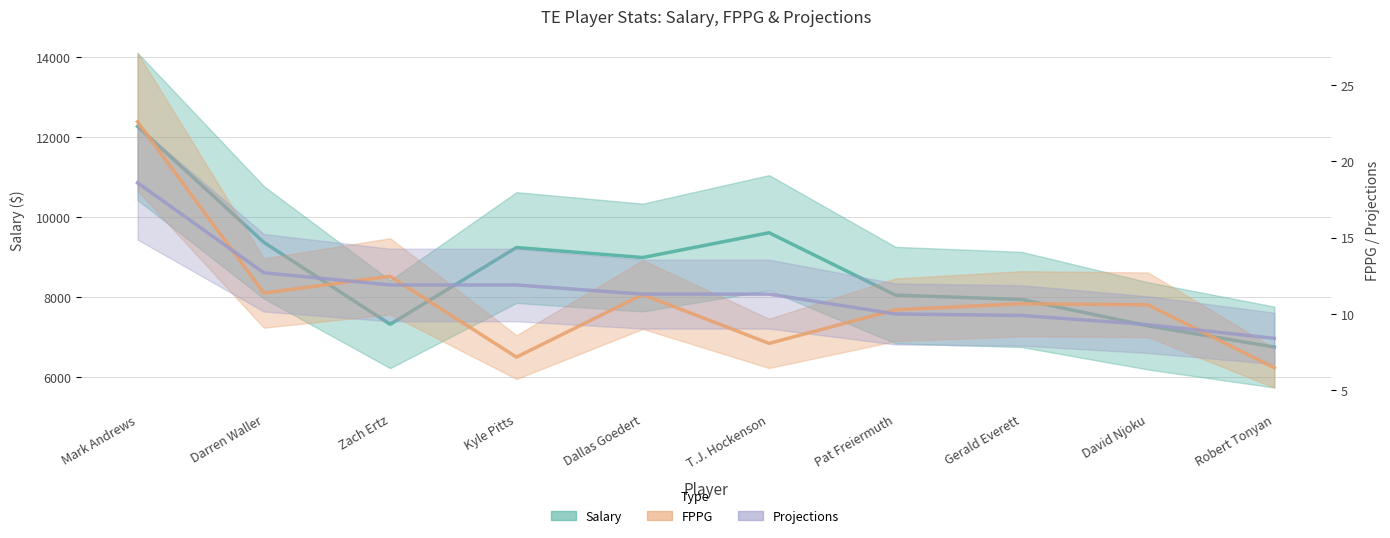

What is the lowest value of the FPPG series?

6.5